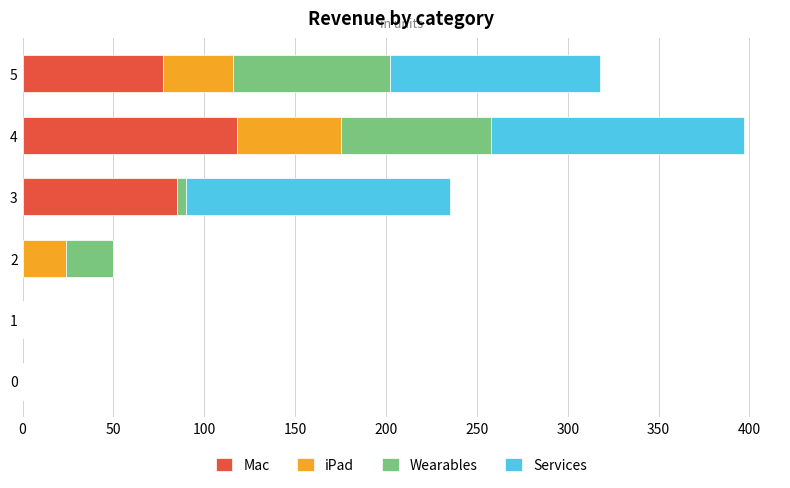

At which category is the sum across all series the highest?

4